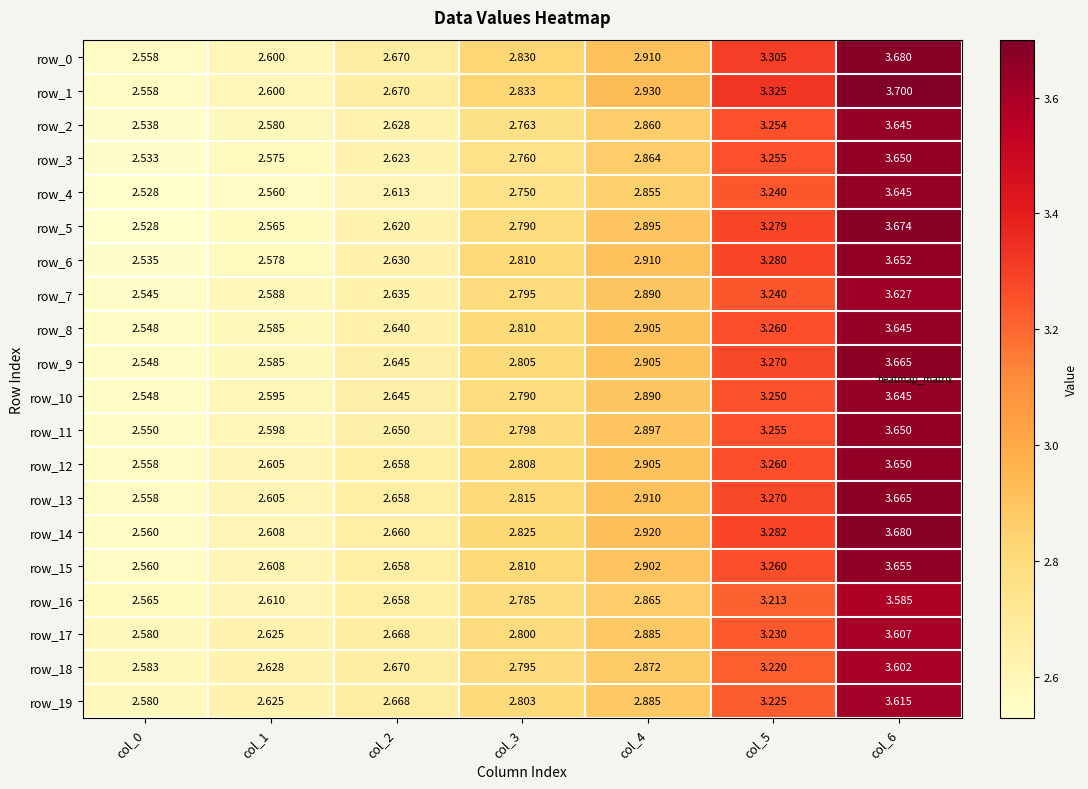

What is the total value across all series at col_0?

51.1